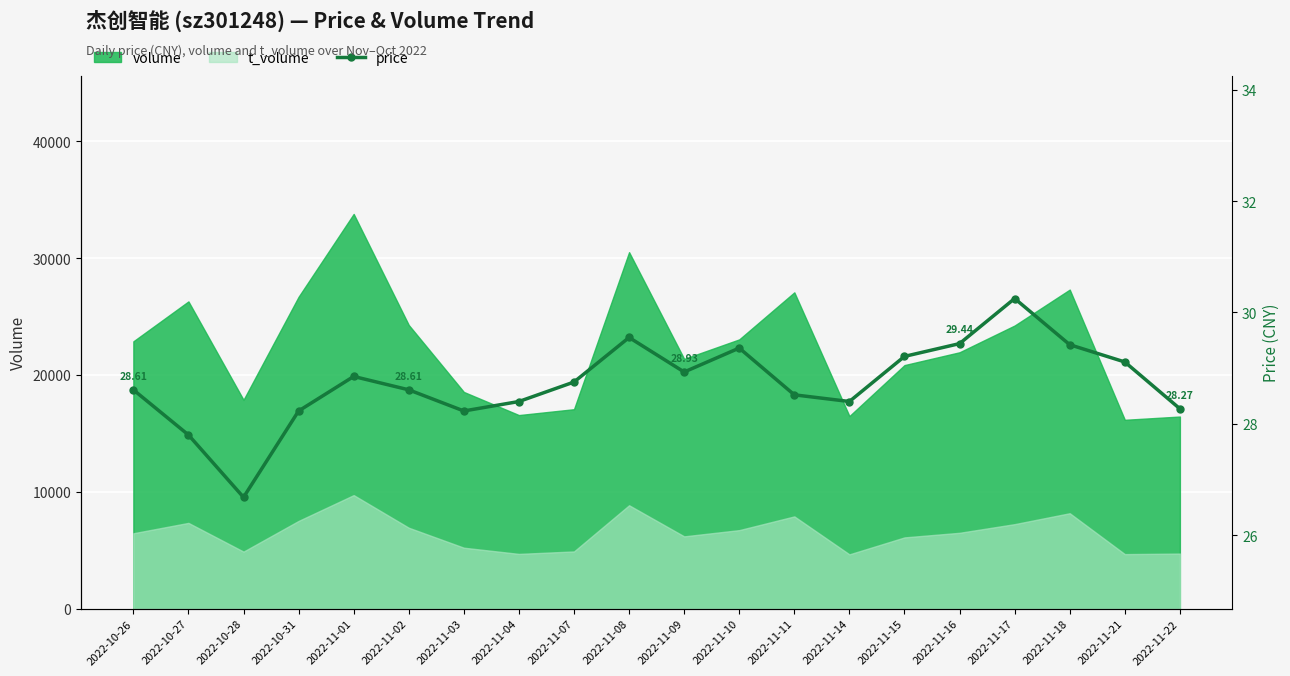

What is the label of the 5th point from the left?

2022-11-01